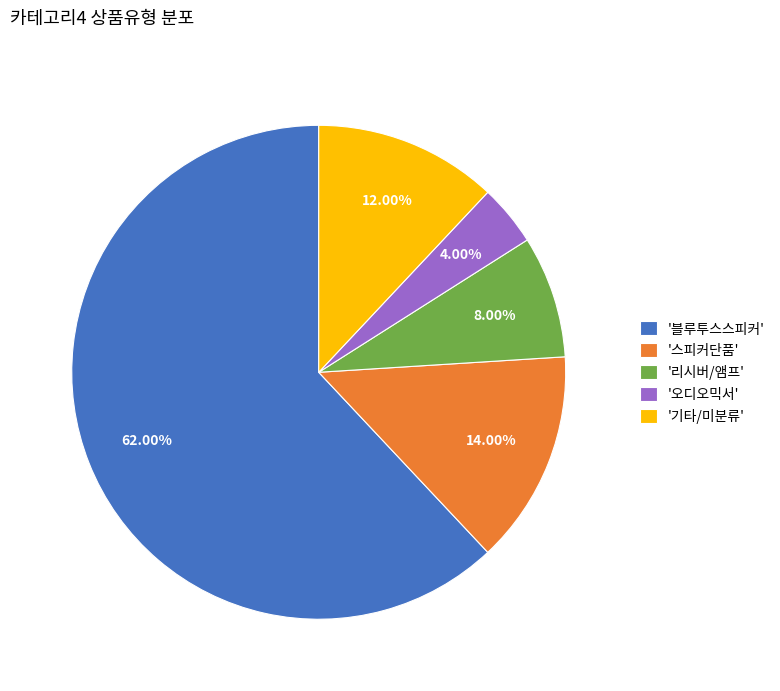

What is the ratio of the value at '블루투스스피커' to the value at '기타/미분류'?

5.2